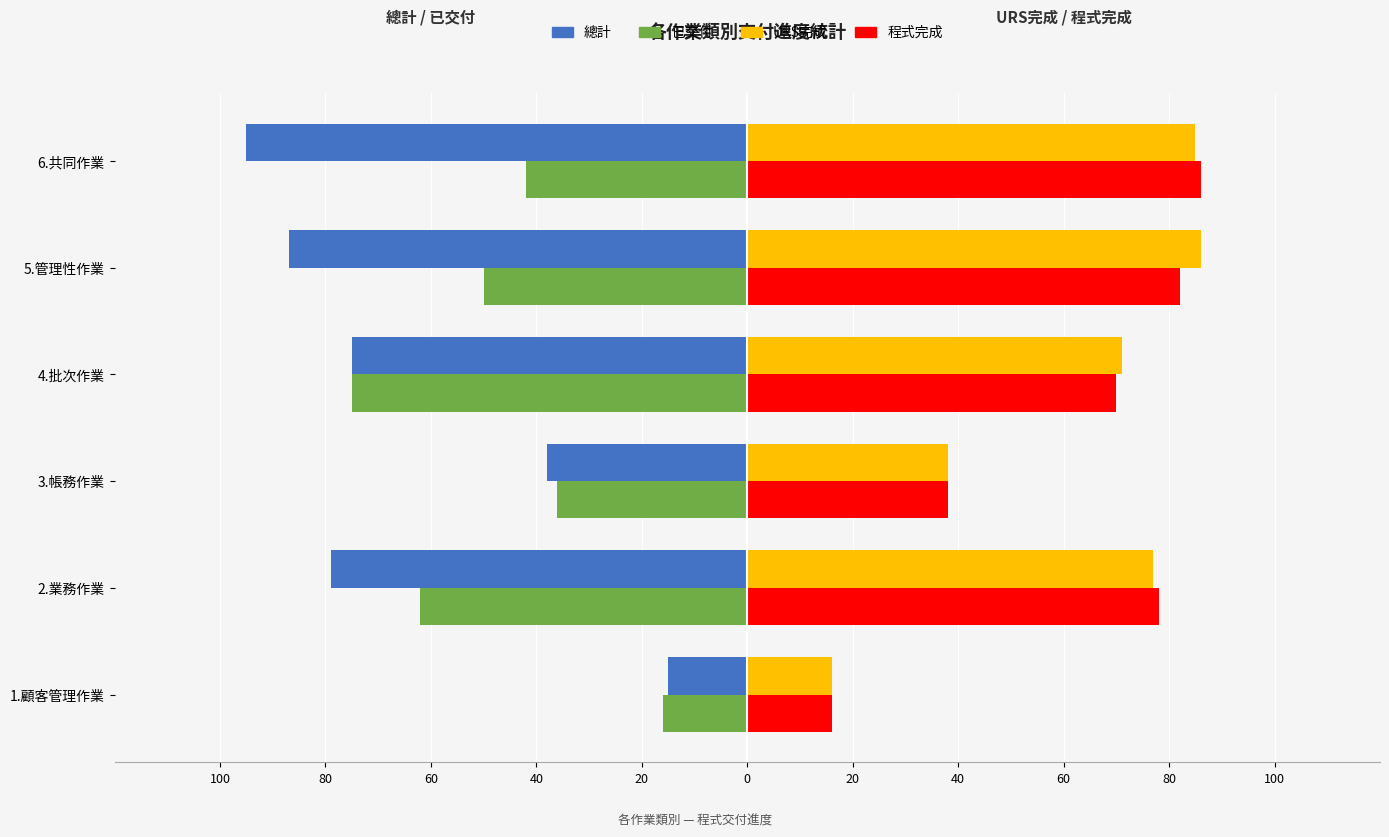

What are all the series names shown in the legend?

總計, 已交付, URS完成, 程式完成